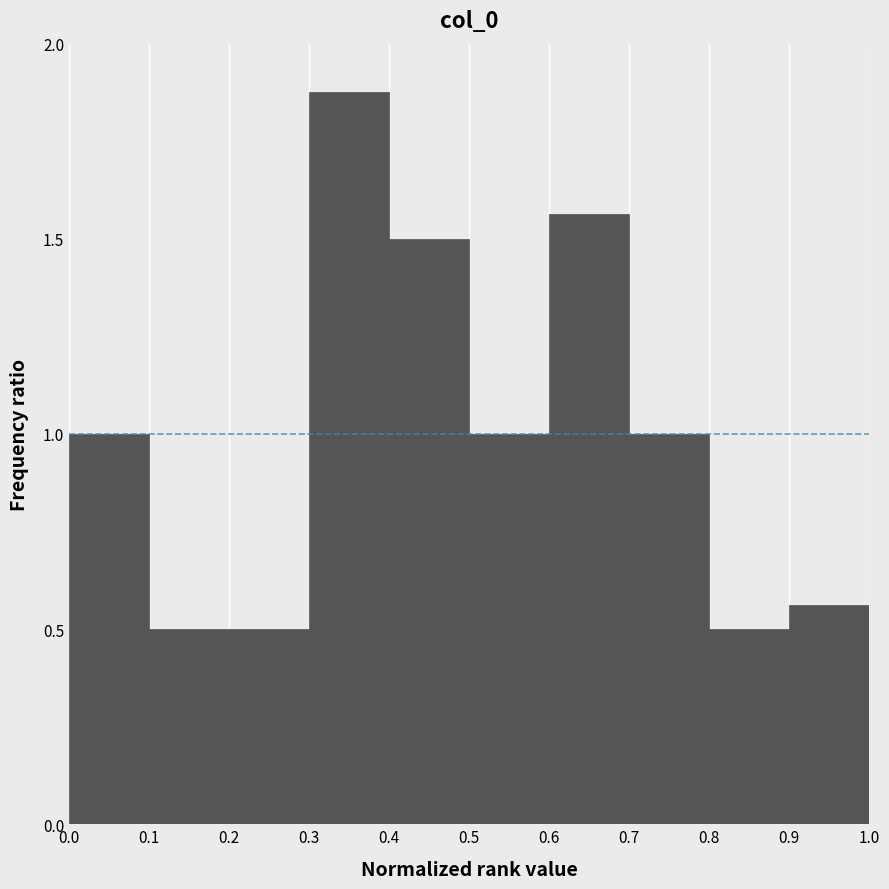

Which range on the x-axis has the tallest bar?

0.3 to 0.4